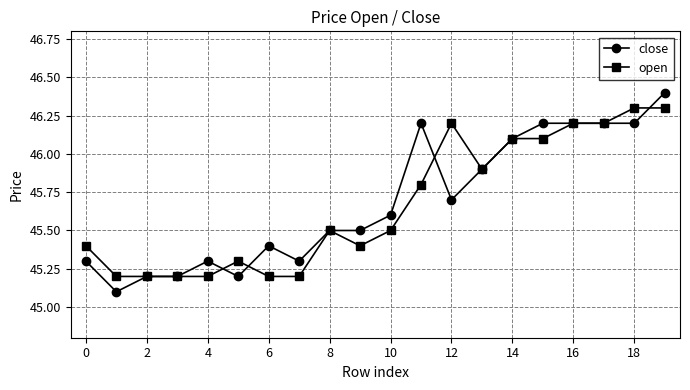

What is the value of the open point at the 4th from the left?

45.2